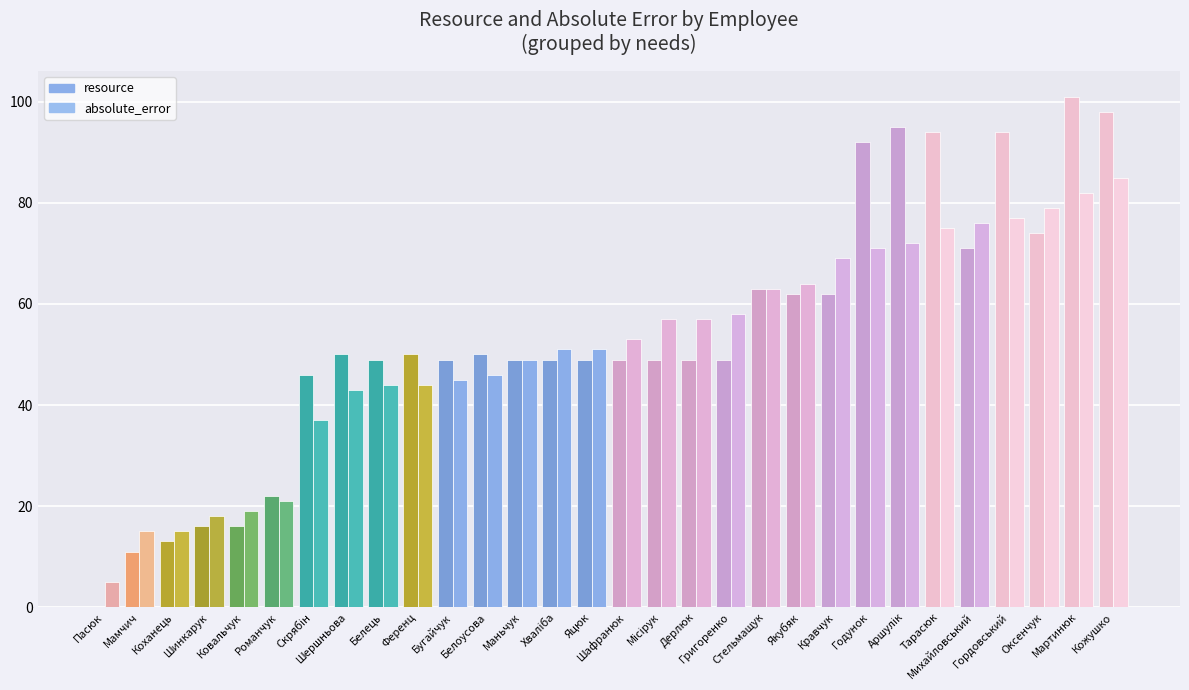

What is the difference between the second highest and minimum values in the resource series?

98